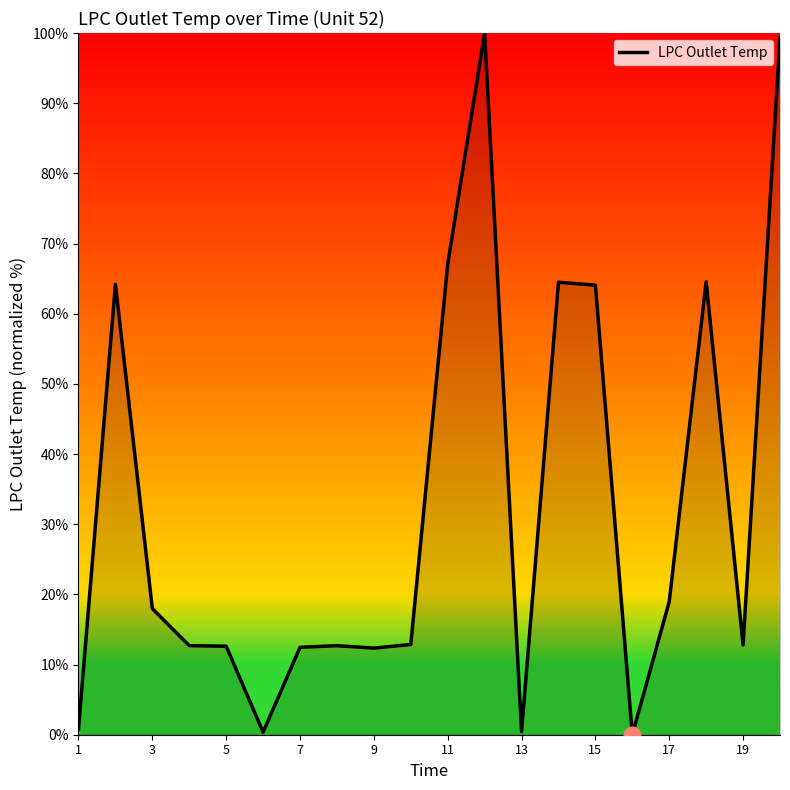

What is the difference between the maximum and minimum values?

100.0